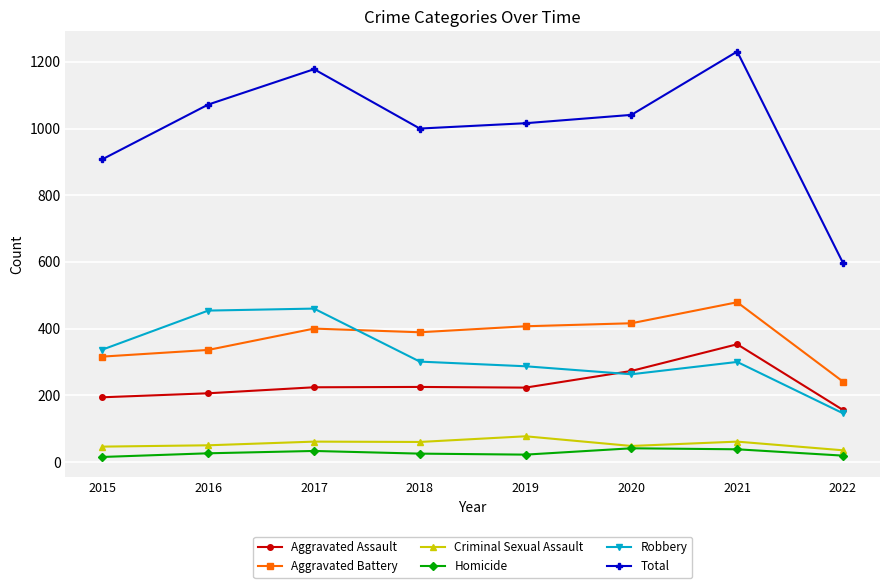

Rank the series at 2021 from highest to lowest value.

Total, Aggravated Battery, Aggravated Assault, Robbery, Criminal Sexual Assault, Homicide